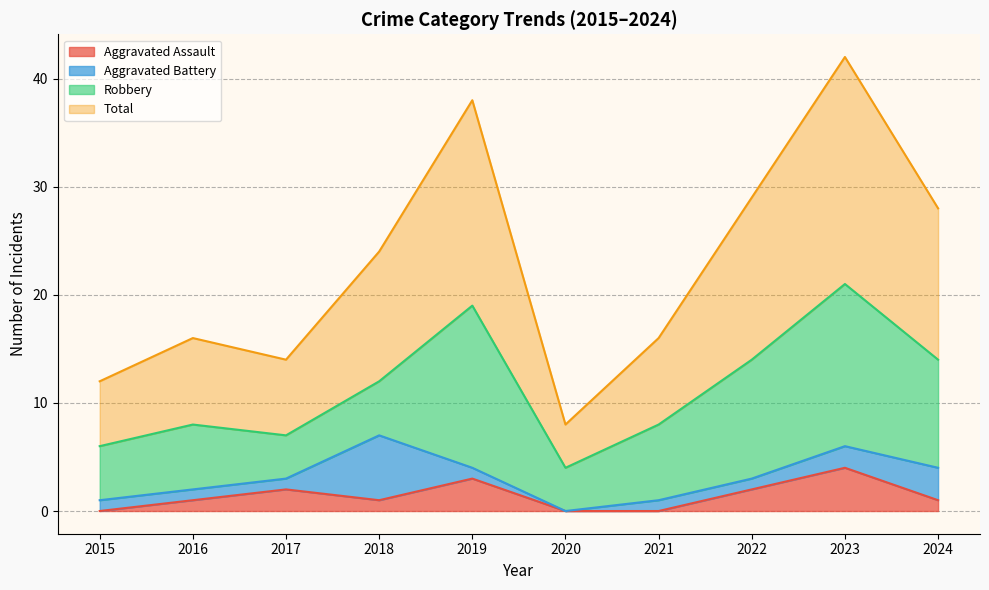

What are all the series names shown in the legend?

Aggravated Assault, Aggravated Battery, Robbery, Total